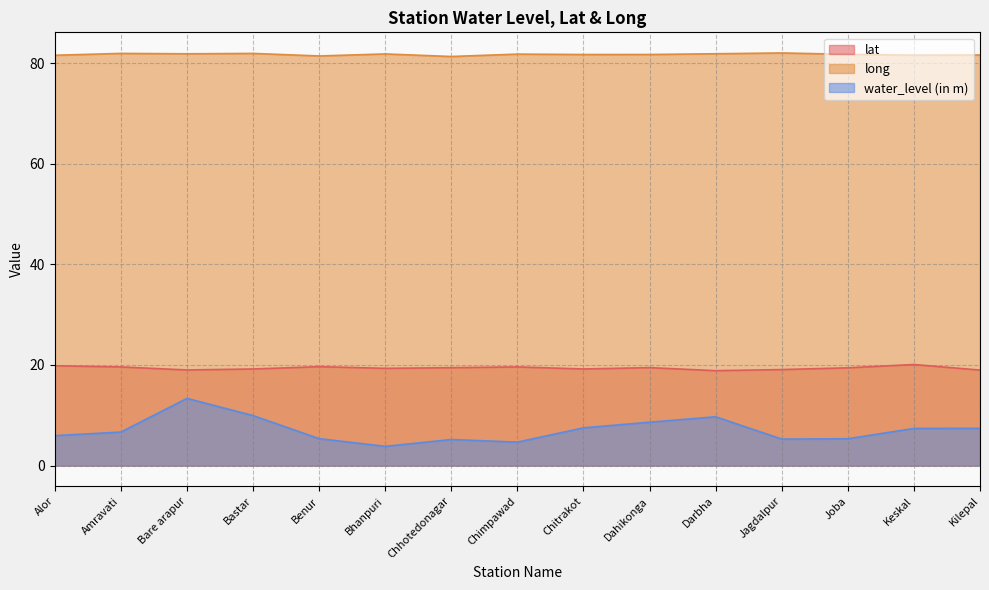

The water_level (in m) series shows 1.5 at Joba. True or false?

False